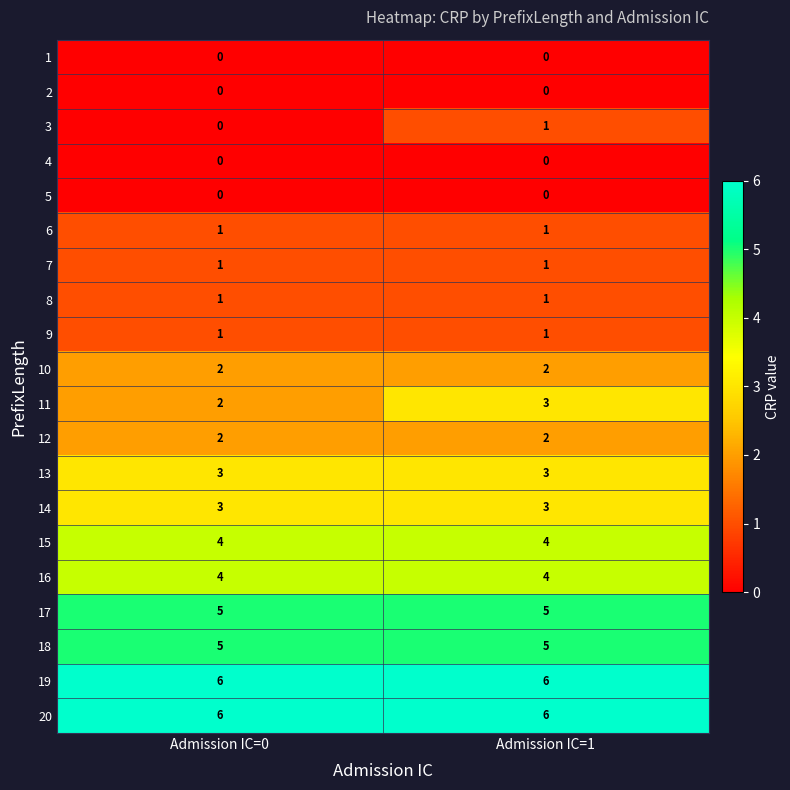

What is the greatest value displayed?

6